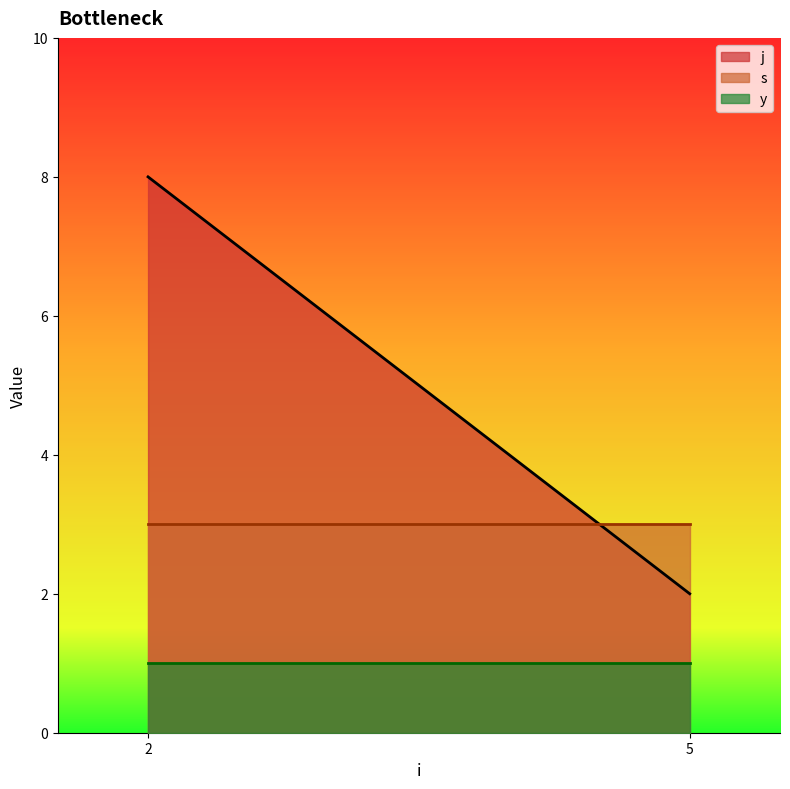

Is it true that y_line equals 1 at 5?

True